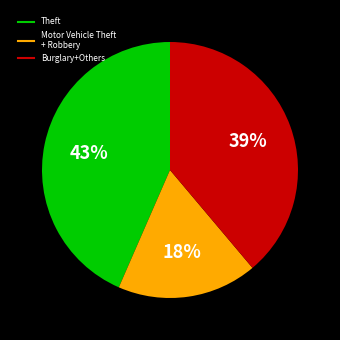

Is there any slice that represents more than half of the pie?

No